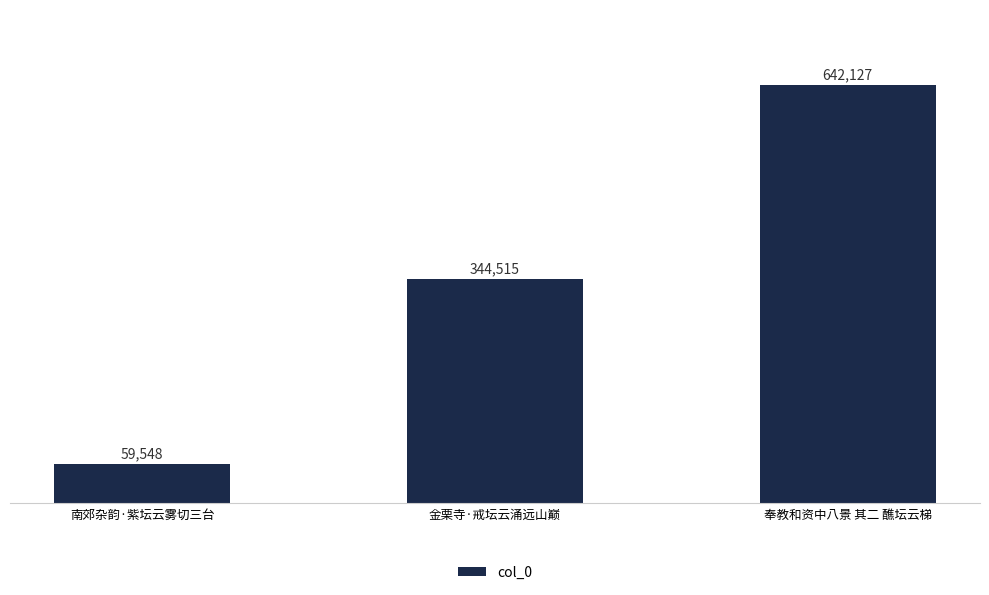

What is the label of the 3rd bar from the right?

南郊杂韵·紫坛云雾切三台